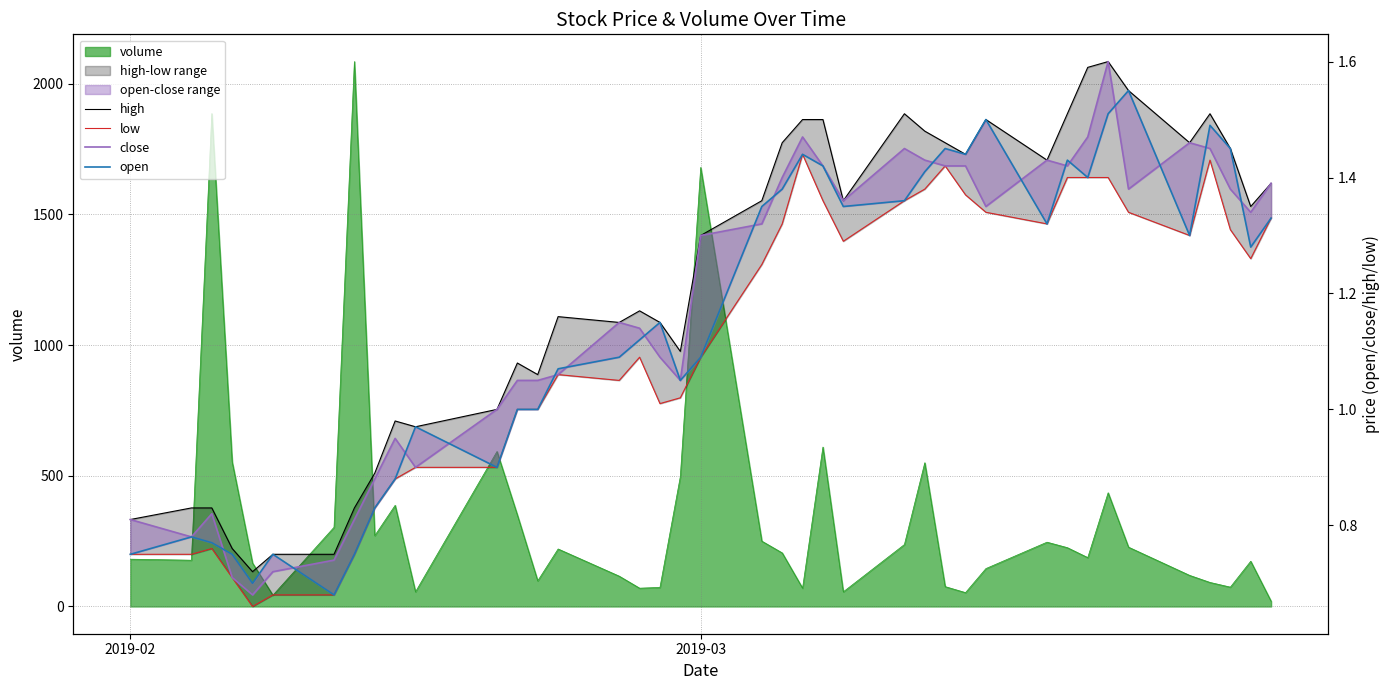

The value of close at 30 is 0.5. True or false?

False